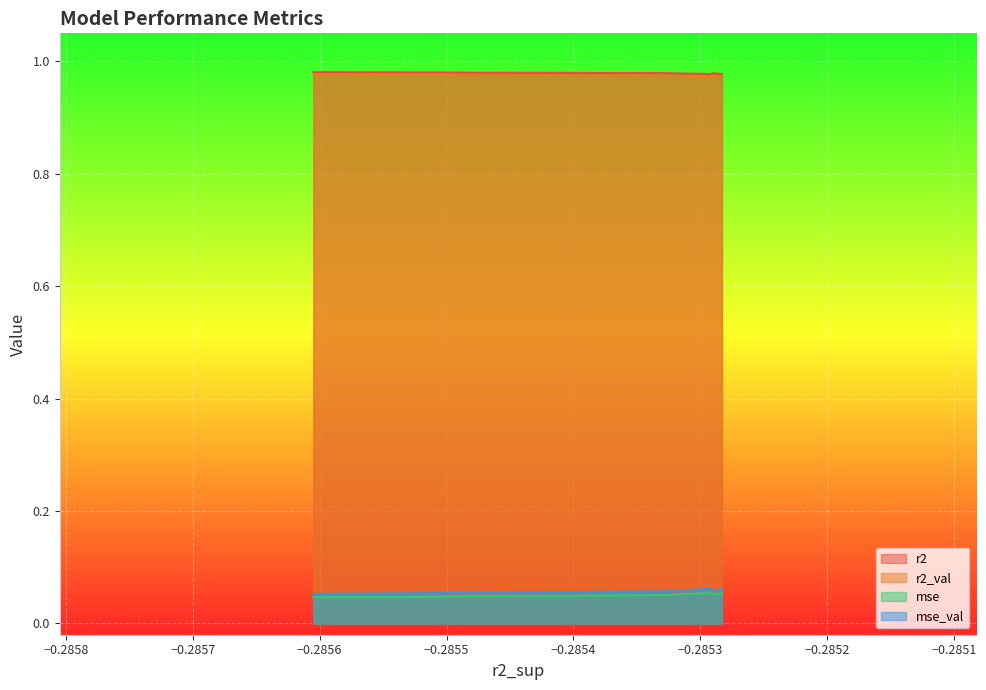

Reading left to right, extract all data points from this chart.

r2: 1.0	1.0	1.0	1.0	1.0	1.0	1.0	1.0	1.0	1.0
r2_val: 1.0	1.0	1.0	1.0	1.0	1.0	1.0	1.0	1.0	1.0
mse: 0.1	0.1	0.1	0.1	0.1	0.1	0.0	0.0	0.0	0.0
mse_val: 0.1	0.1	0.1	0.1	0.1	0.1	0.1	0.1	0.1	0.1